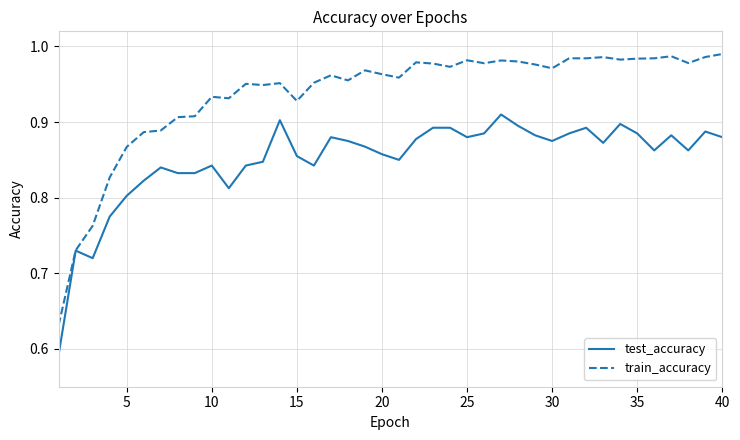

At how many categories does at least one series exceed 0?

40